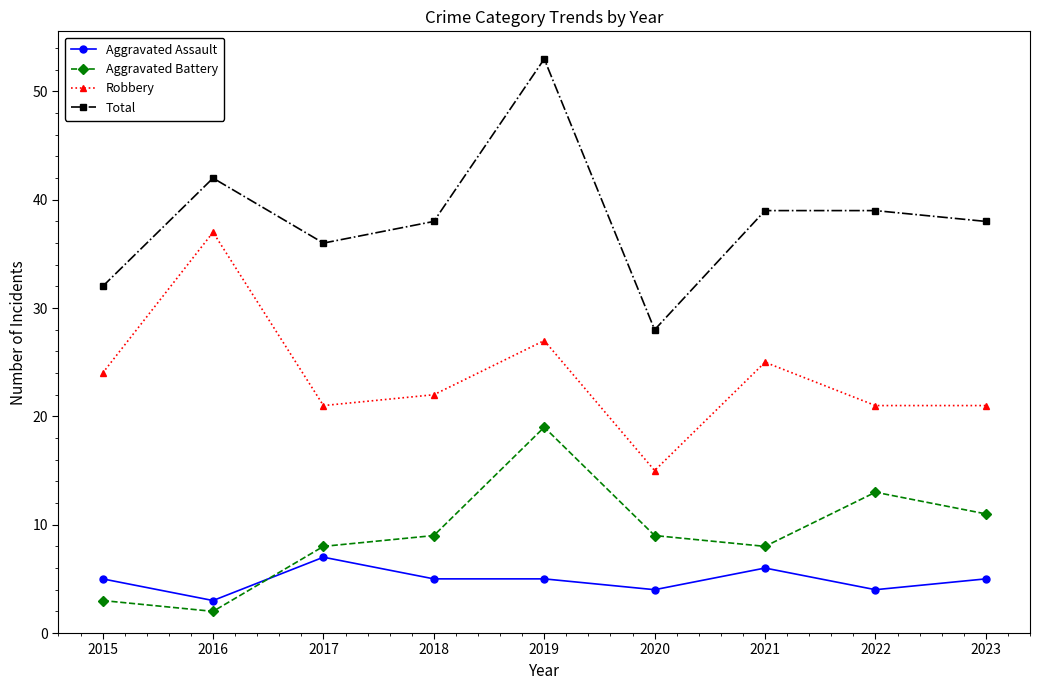

List the series in order of their peak value, highest first.

Total, Robbery, Aggravated Battery, Aggravated Assault